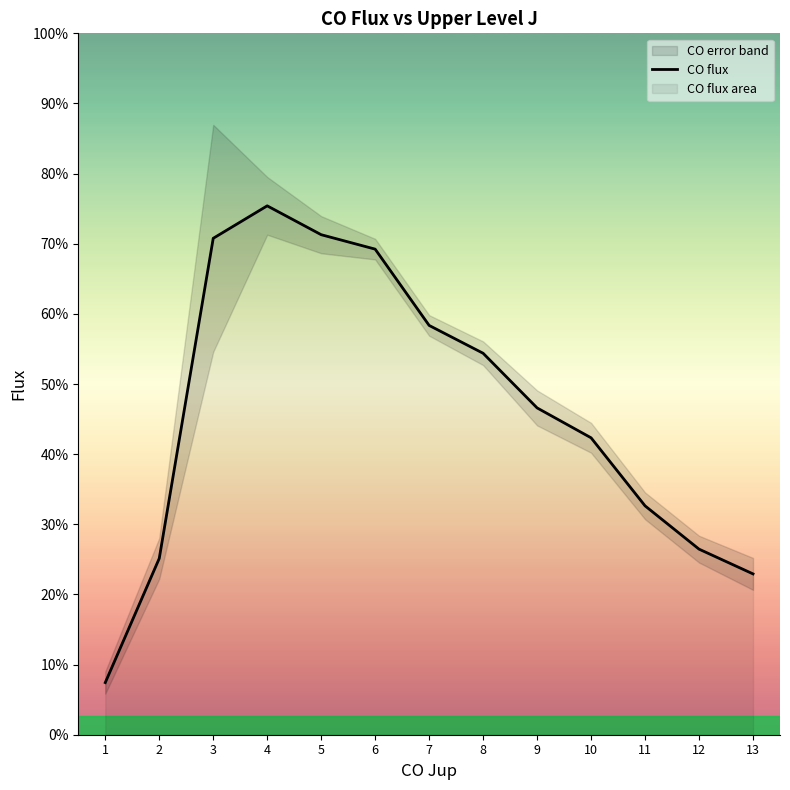

The value at 11 is 2220.0. True or false?

True